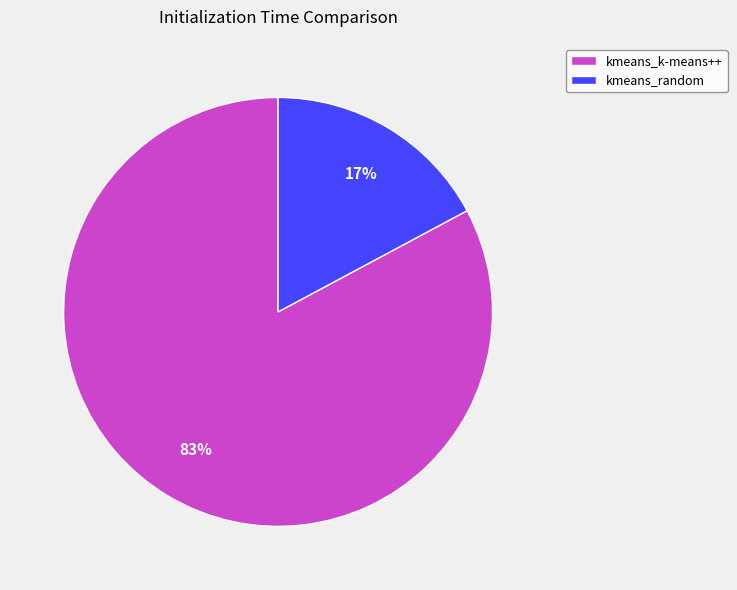

To the nearest percent, what is the difference between the kmeans_k-means++ and kmeans_random slice percentages?

66%